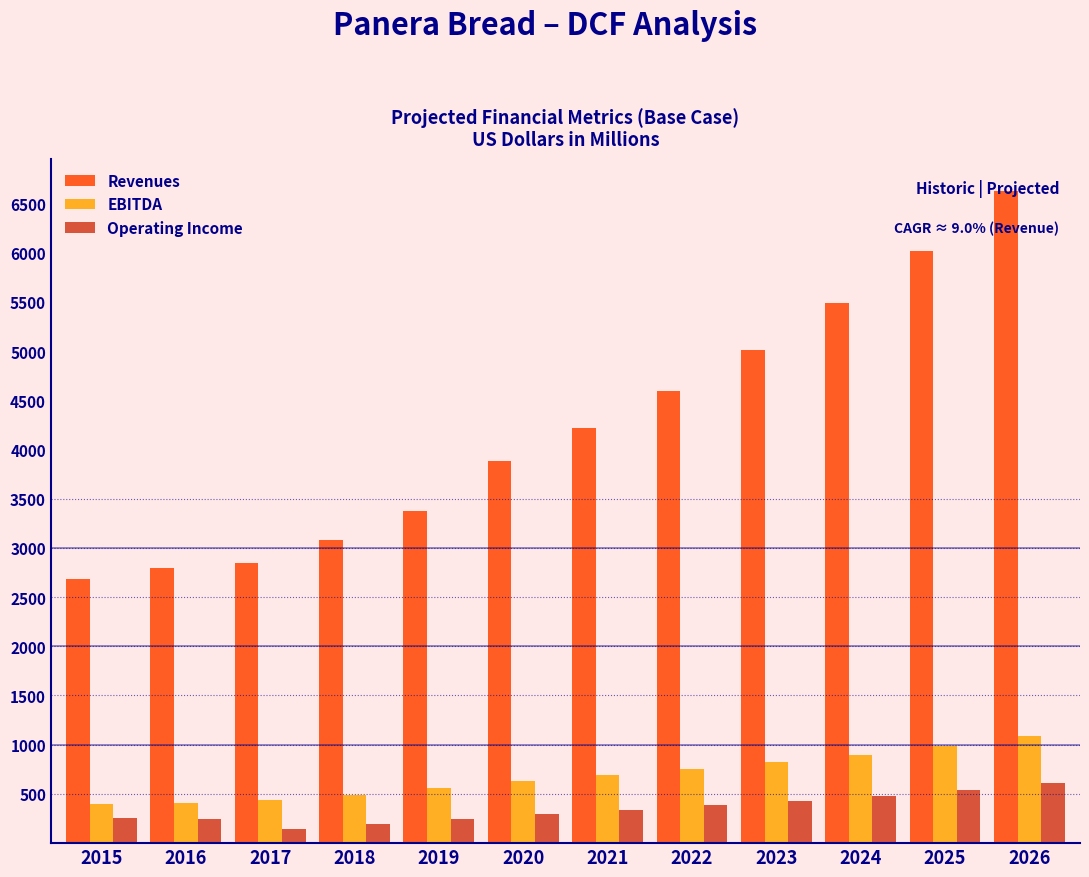

Read the Revenues value at 2016.

2795.4